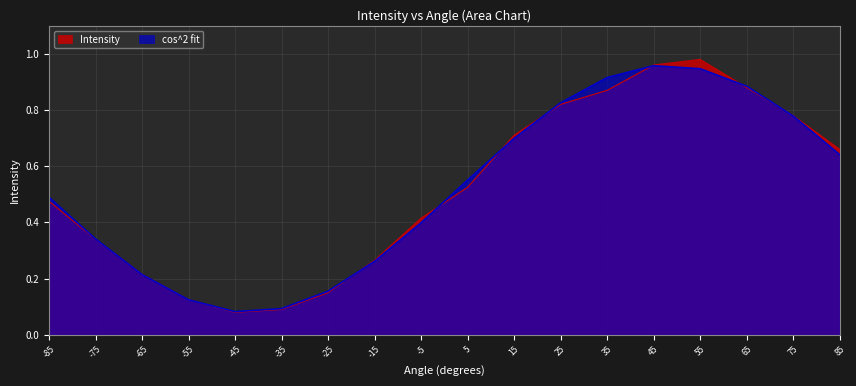

After their last crossing, which series has the higher values: cos^2 fit or Intensity?

Intensity